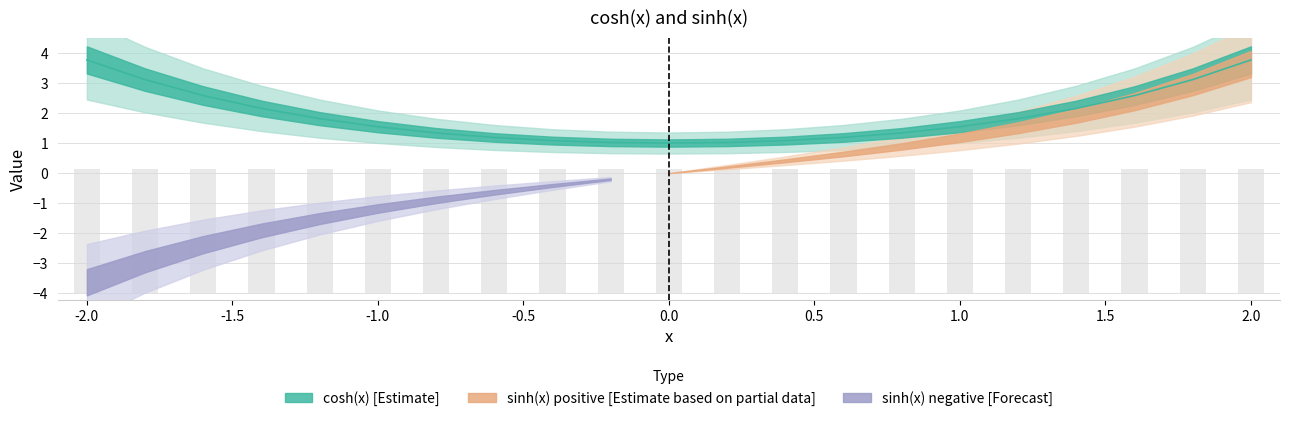

The value of x at 16 is 1.2. True or false?

True